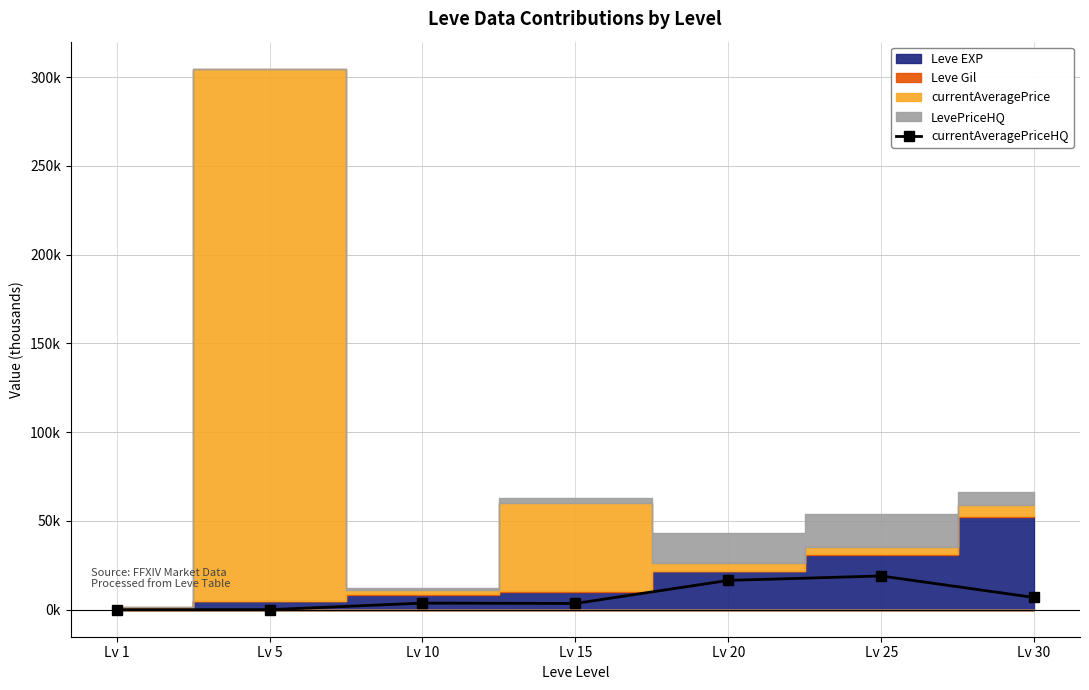

Reading left to right, extract all data points from this chart.

0.0	0.0	3.7	3.5	16.5	19.0	6.9